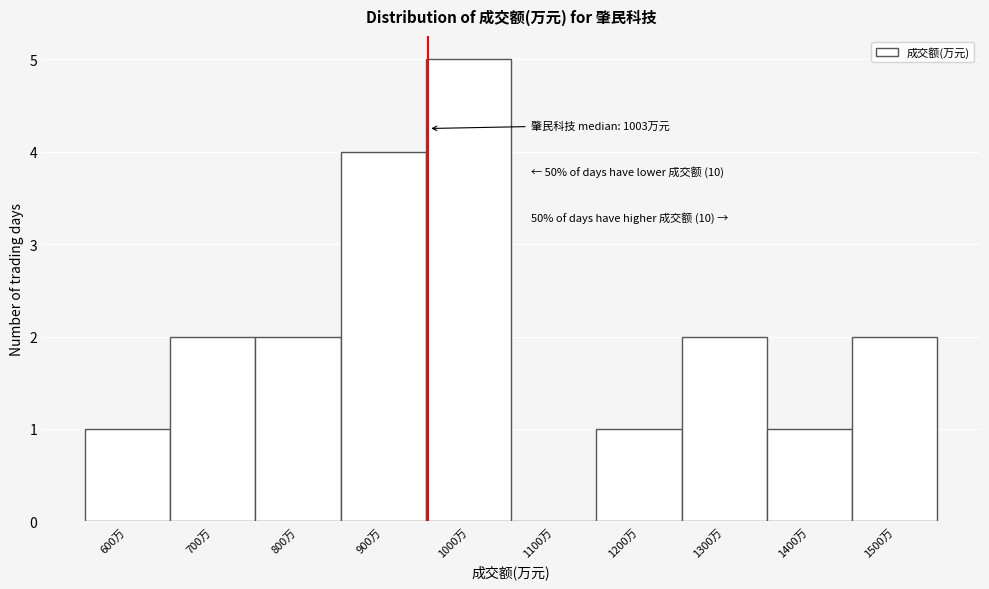

Reading left to right, what are all the values shown in this chart?

600万=1	700万=2	800万=2	900万=4	1000万=5	1100万=0	1200万=1	1300万=2	1400万=1	1500万=2